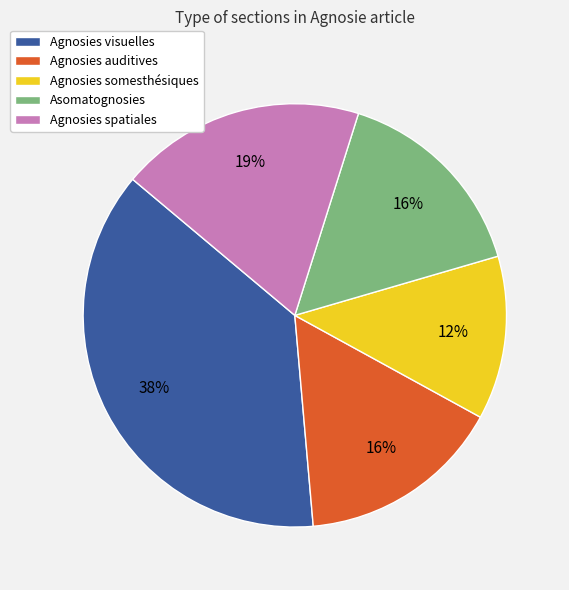

How many segments does this pie chart have?

5